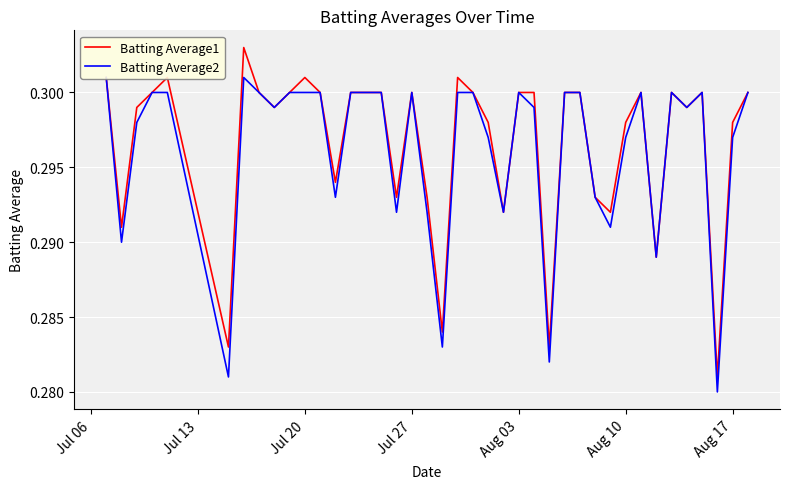

What is the sum of all Batting Average2 values?

11.8